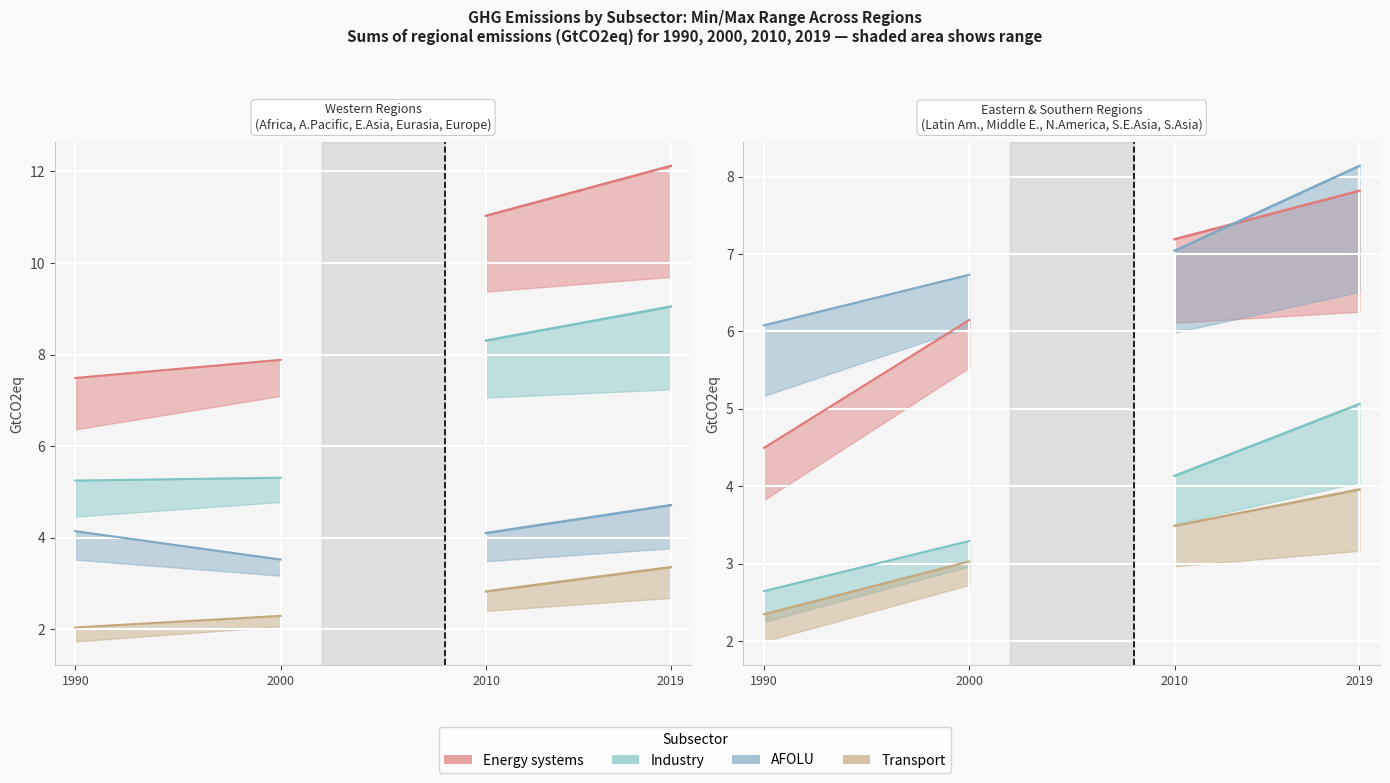

Rank the series at 7 from highest to lowest value.

Energy systems, Industry, Transport, AFOLU